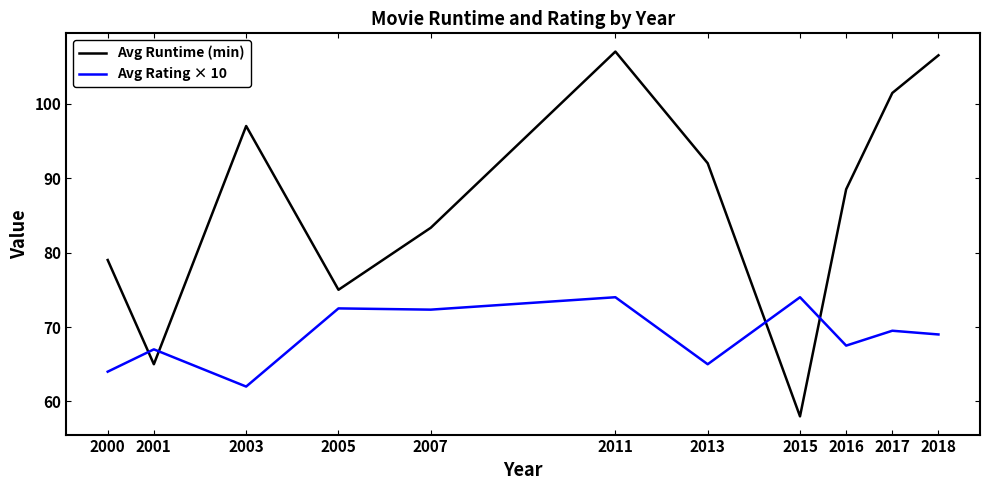

Does the chart display data point markers on the line(s)?

No